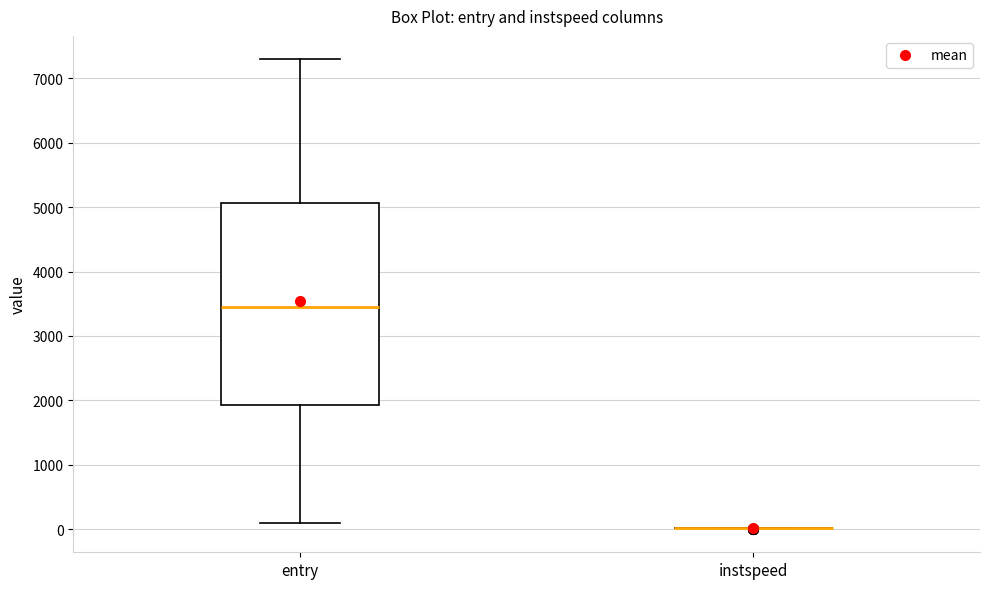

Reading left to right, read every box against the y-axis: the position of its median line, the range the box covers, and the ends of its whiskers. The values are not printed on the chart, so give them approximately, as read against the axis.

entry: median 3400, box 1900 to 5100, whiskers 100 to 7300
instspeed: box collapsed to a line at 0, whiskers 0 to 0